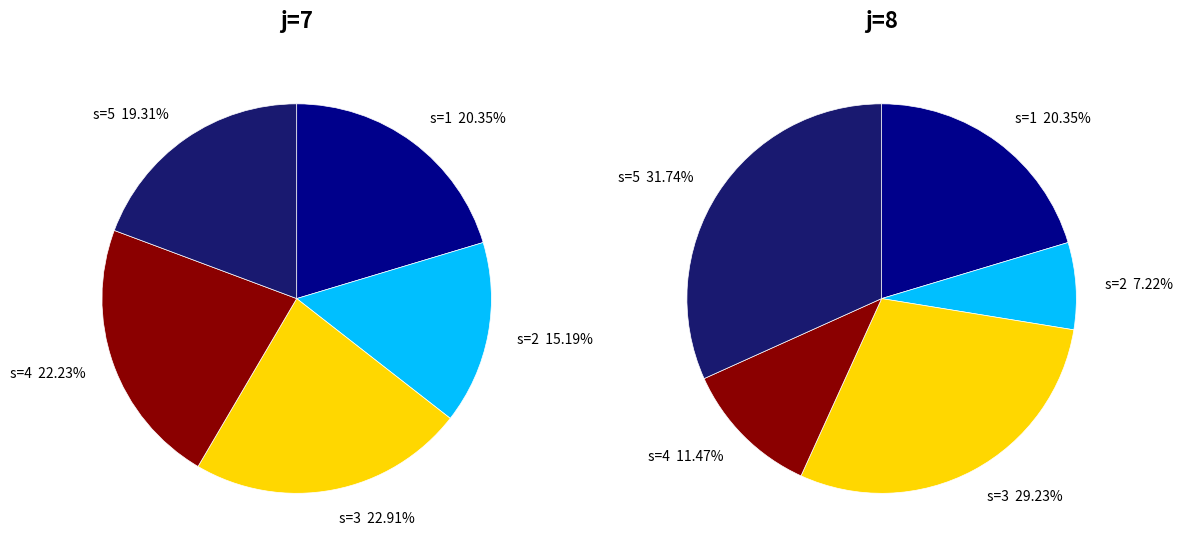

To the nearest percent, what is the difference between the s=1 and s=4 slice percentages?

9%